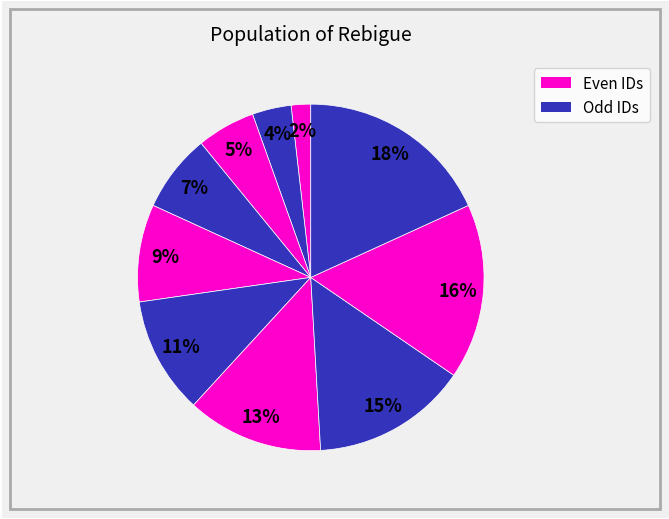

To the nearest percent, what is the average slice percentage?

10%